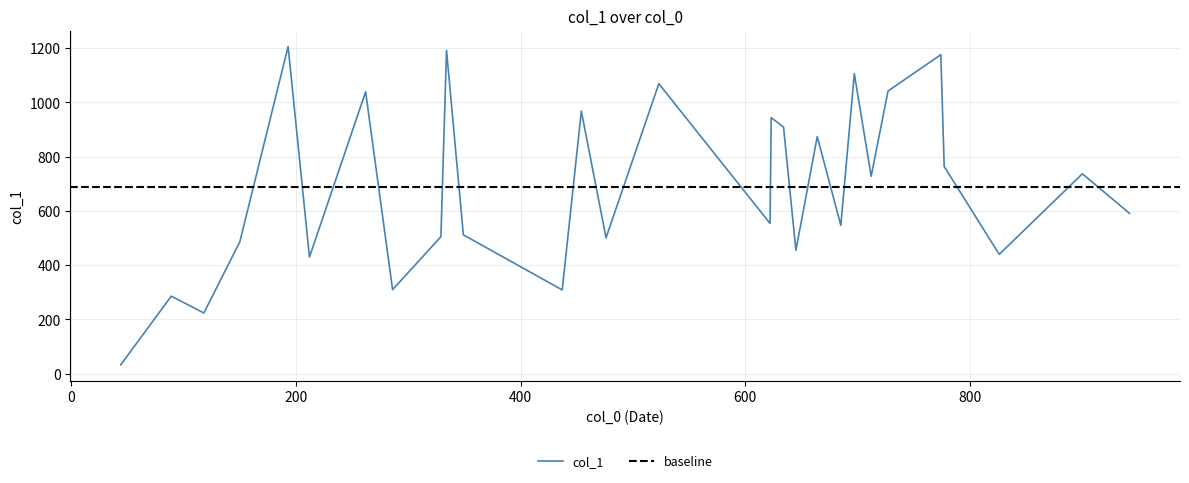

What is the smallest value displayed?

33